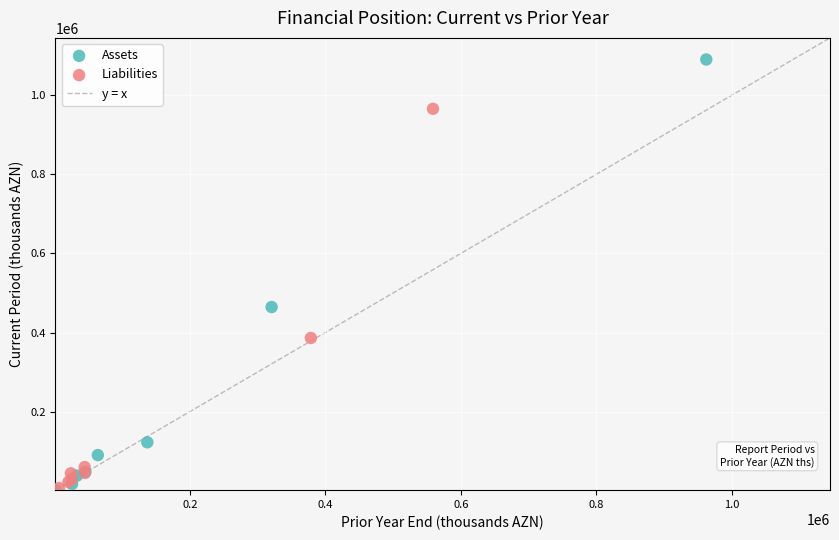

Which series reaches the maximum Y coordinate?

Assets